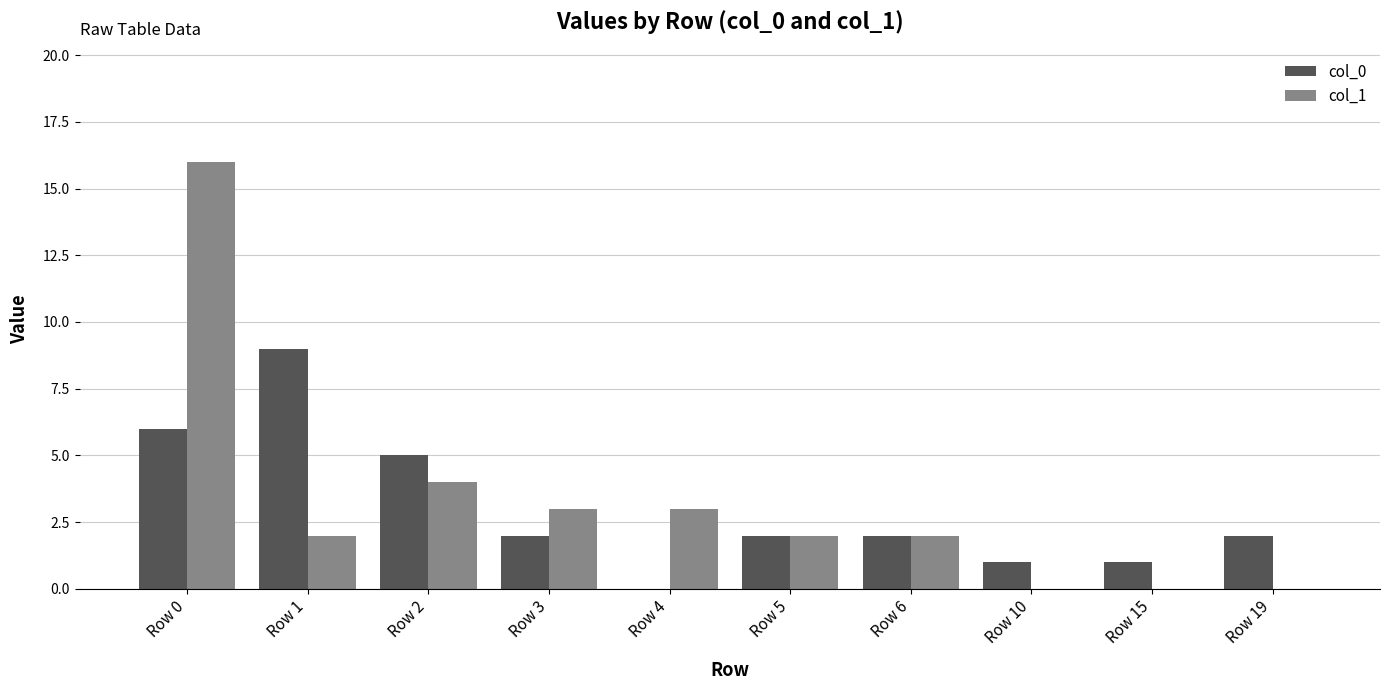

At which category is the sum across all series the highest?

Row 0